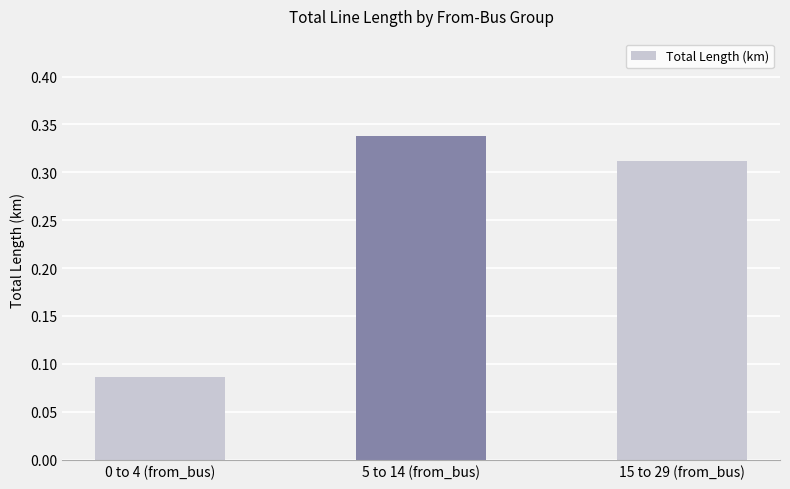

What is the average value?

0.2